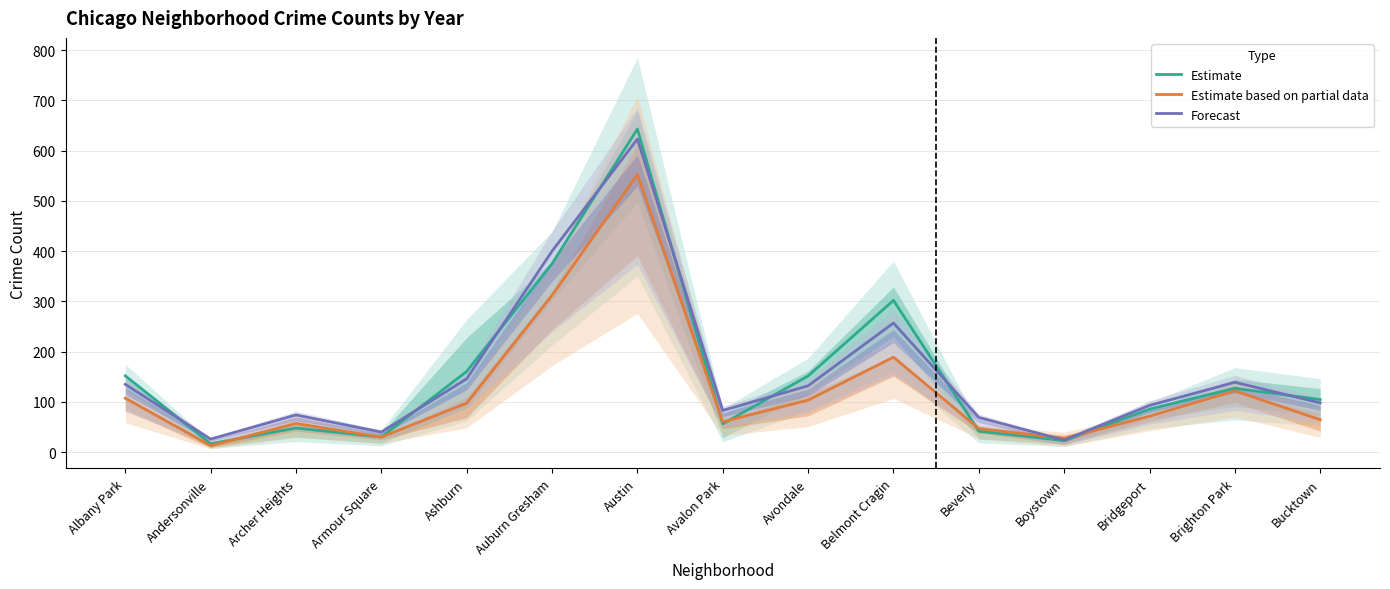

What are all the series names shown in the legend?

Estimate, Estimate based on partial data, Forecast